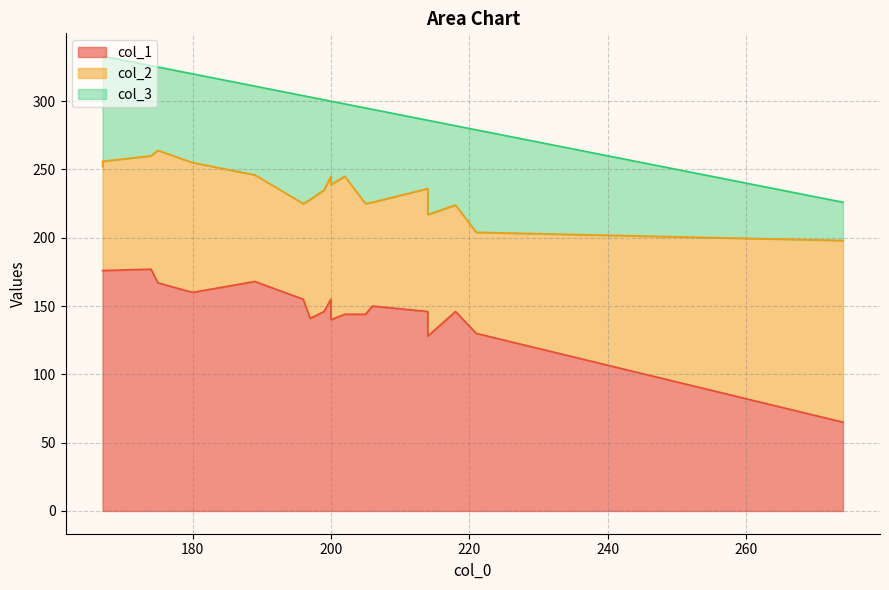

True or false: col_3 and col_2 cross at least once.

True